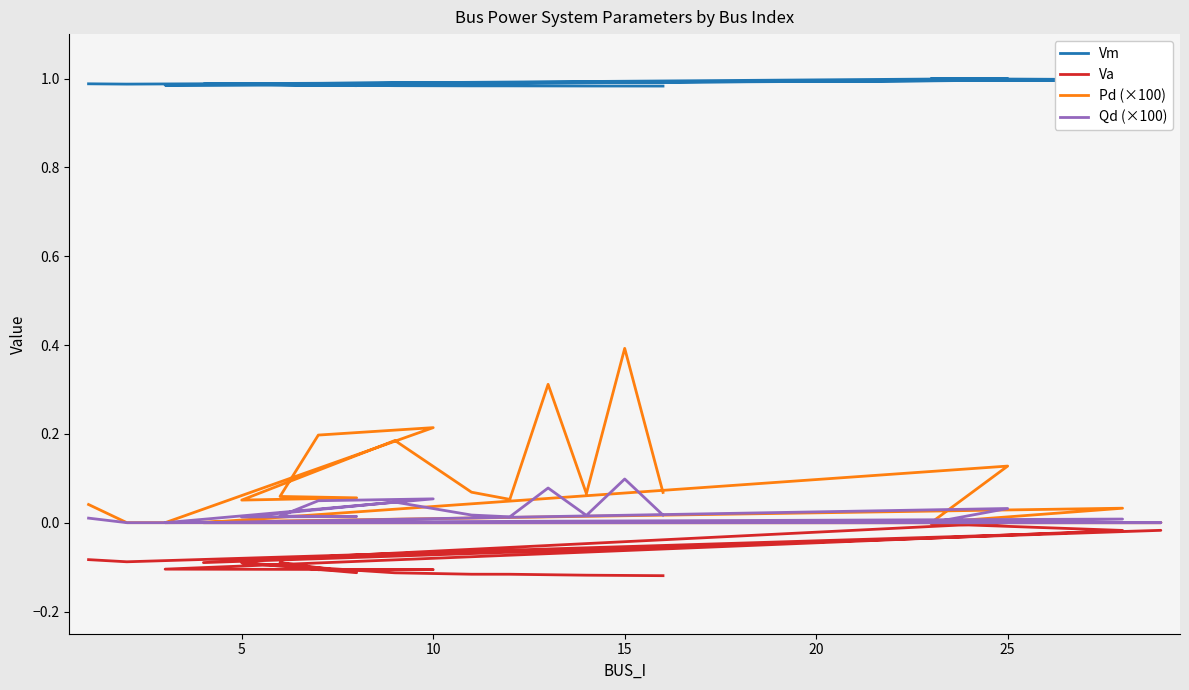

True or false: Qd (×100) has a value of 0.0 at 5.

False